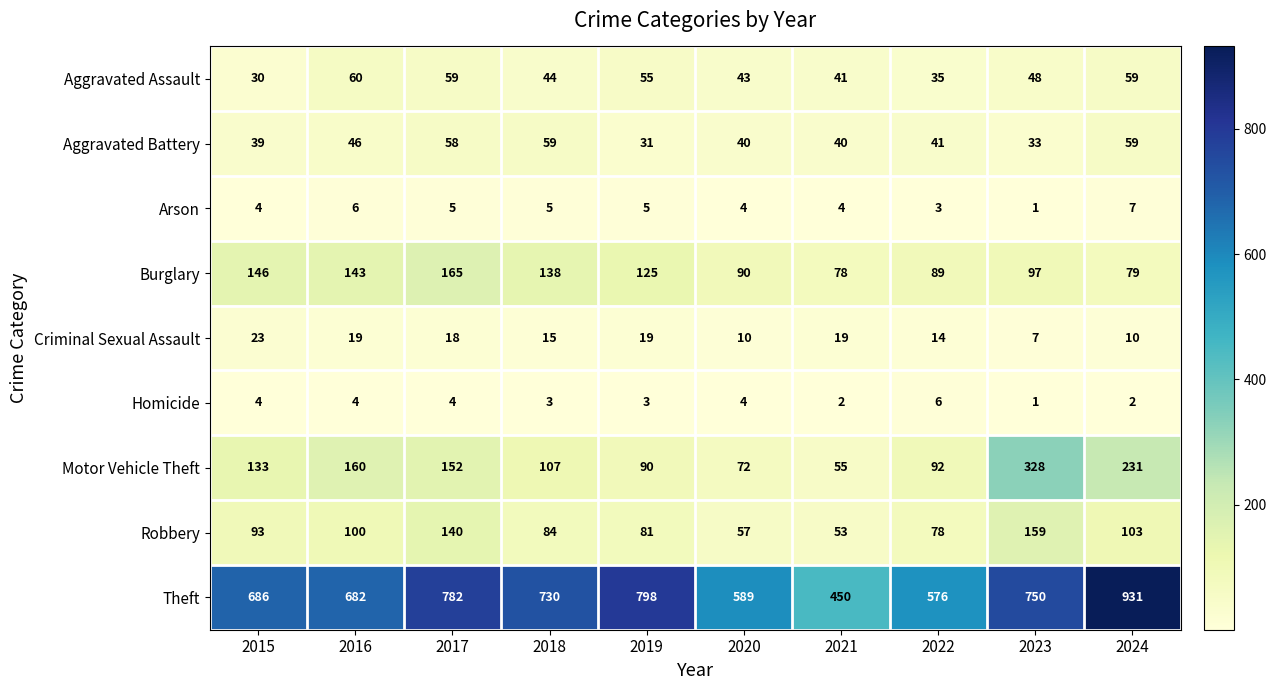

At how many categories does at least one series exceed 214?

10